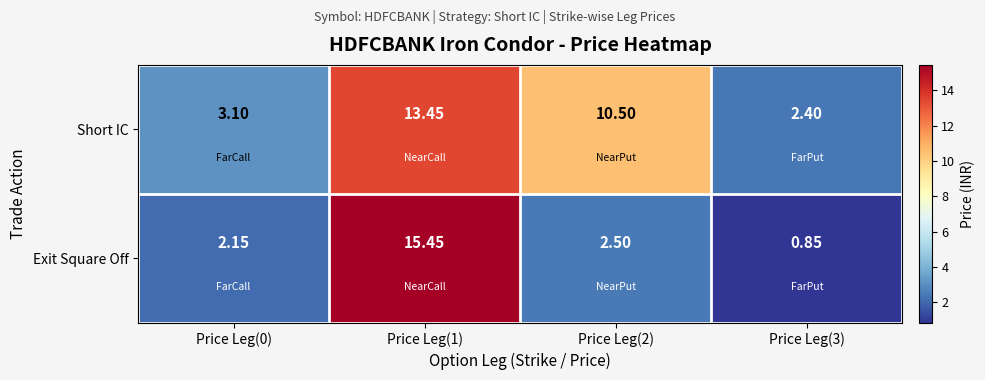

Which series changed the most between Price Leg(2) and Price Leg(3)?

Short IC